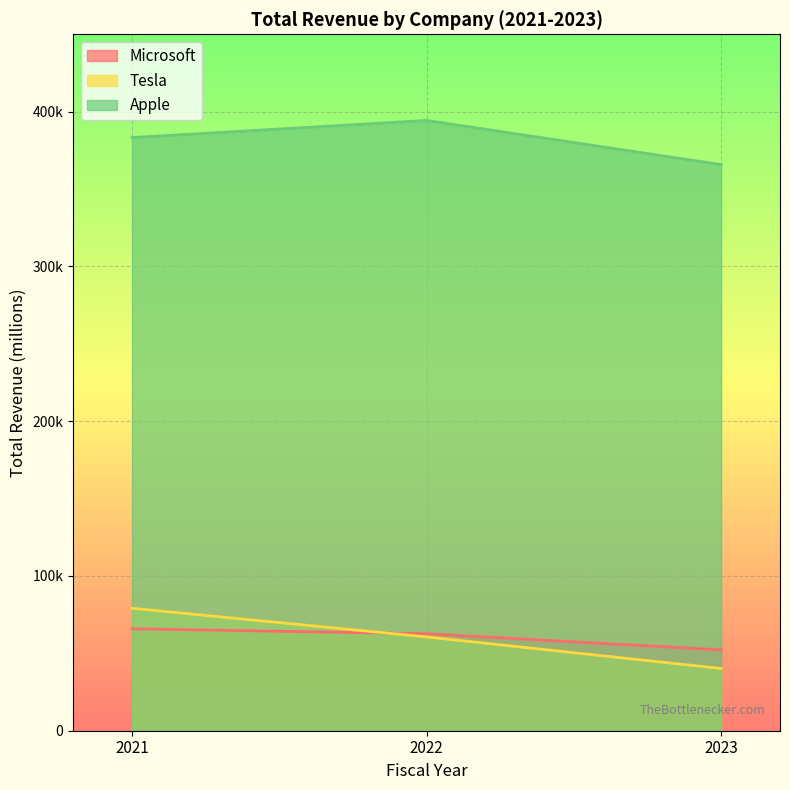

What is the difference between the highest and lowest values at 2022?

333719